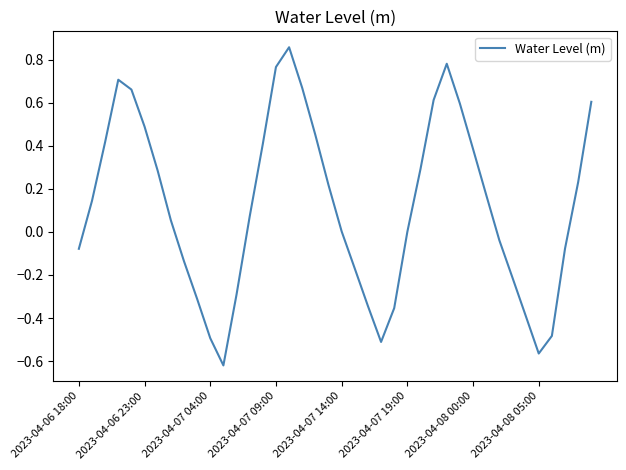

How many interior local peaks (higher than both neighbors) does the data have?

3